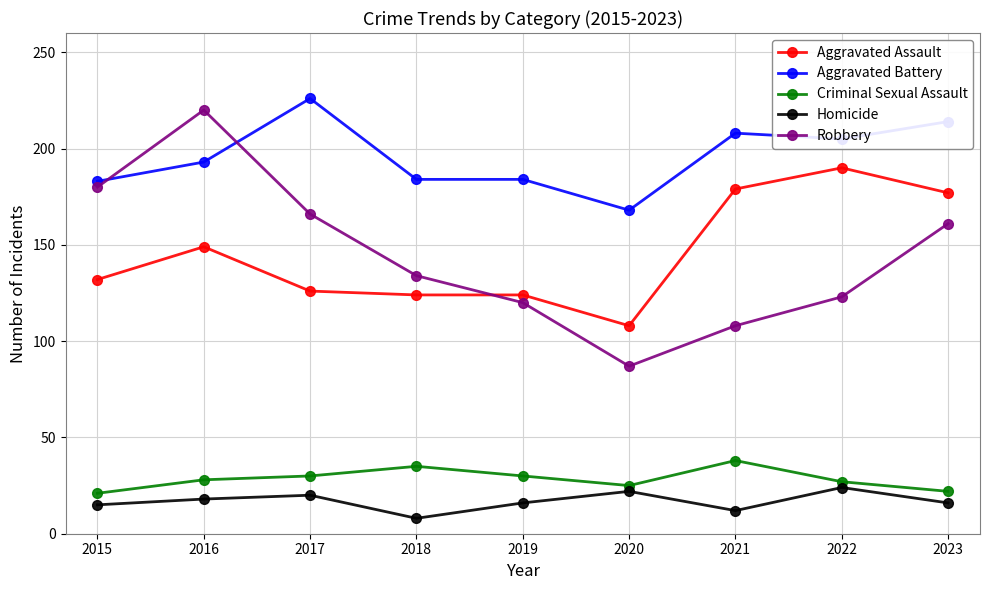

What is the highest value of the Robbery series?

220